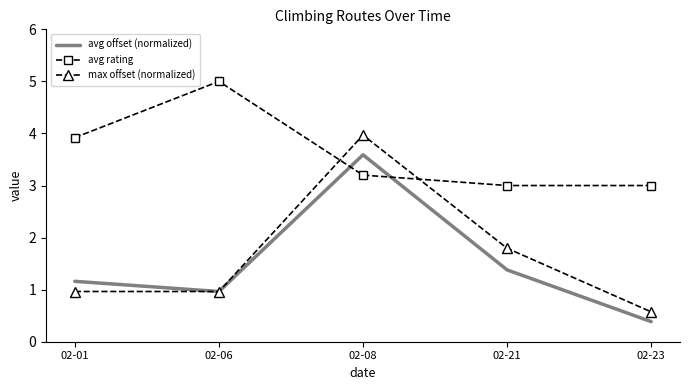

What is the difference between the maximum and minimum values in the avg offset (normalized) series?

3.2